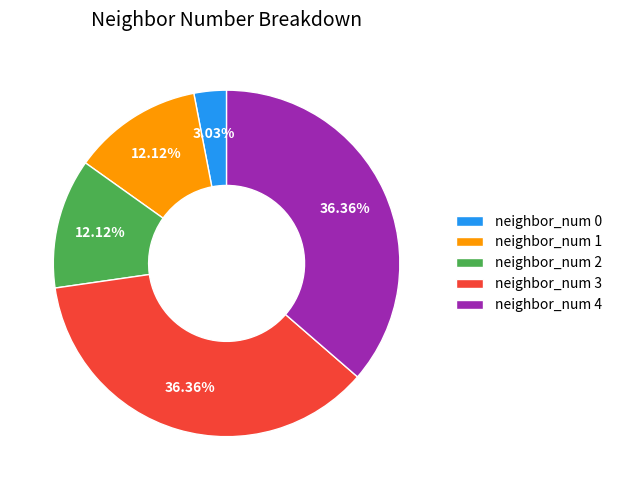

To the nearest percent, what is the average slice percentage?

20%